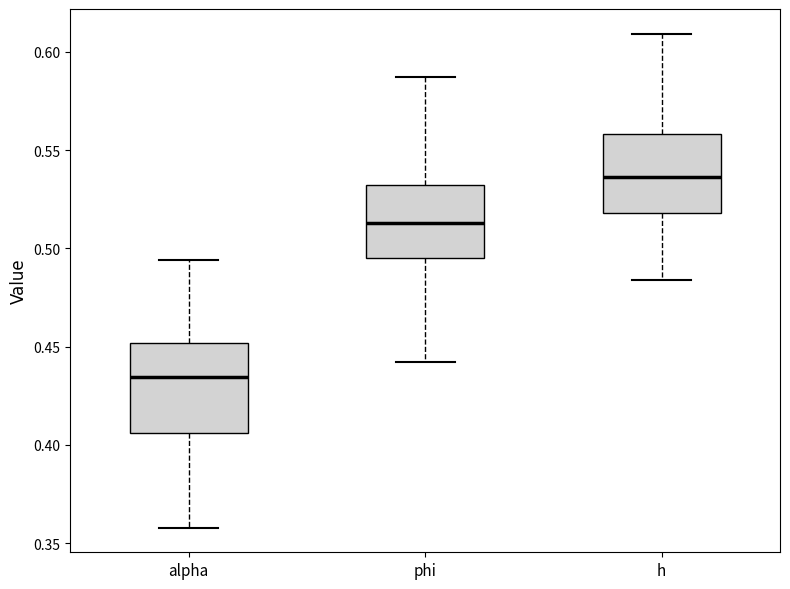

Reading left to right, read every box against the y-axis: the position of its median line, the range the box covers, and the ends of its whiskers. The values are not printed on the chart, so give them approximately, as read against the axis.

alpha: median 0.435, box 0.405 to 0.450, whiskers 0.360 to 0.495
phi: median 0.515, box 0.495 to 0.530, whiskers 0.440 to 0.585
h: median 0.535, box 0.520 to 0.560, whiskers 0.485 to 0.610